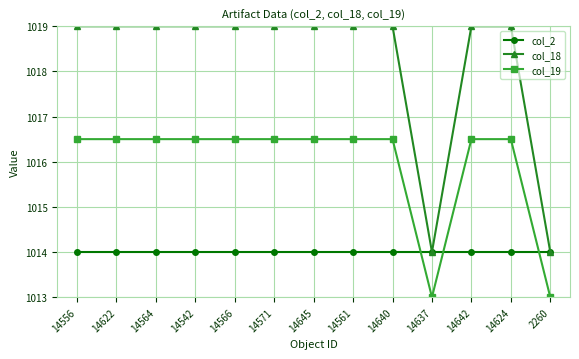

What position from the left is 14624?

12